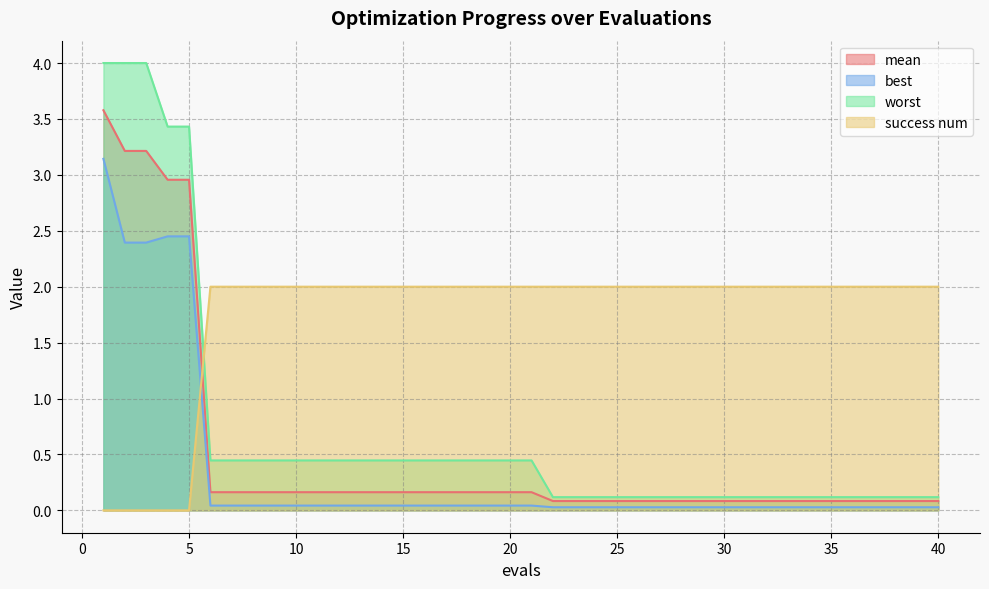

Reading left to right, list all the values displayed in this chart.

mean: 1=3.6	2=3.2	3=3.2	4=3.0	5=3.0	6=0.2	7=0.2	8=0.2	9=0.2	10=0.2	11=0.2	12=0.2	13=0.2	14=0.2	15=0.2	16=0.2	17=0.2	18=0.2	19=0.2	20=0.2	21=0.2	22=0.1	23=0.1	24=0.1	25=0.1	26=0.1	27=0.1	28=0.1	29=0.1	30=0.1	31=0.1	32=0.1	33=0.1	34=0.1	35=0.1	36=0.1	37=0.1	38=0.1	39=0.1	40=0.1
best: 1=3.1	2=2.4	3=2.4	4=2.5	5=2.5	6=0.0	7=0.0	8=0.0	9=0.0	10=0.0	11=0.0	12=0.0	13=0.0	14=0.0	15=0.0	16=0.0	17=0.0	18=0.0	19=0.0	20=0.0	21=0.0	22=0.0	23=0.0	24=0.0	25=0.0	26=0.0	27=0.0	28=0.0	29=0.0	30=0.0	31=0.0	32=0.0	33=0.0	34=0.0	35=0.0	36=0.0	37=0.0	38=0.0	39=0.0	40=0.0
worst: 1=4.0	2=4.0	3=4.0	4=3.4	5=3.4	6=0.4	7=0.4	8=0.4	9=0.4	10=0.4	11=0.4	12=0.4	13=0.4	14=0.4	15=0.4	16=0.4	17=0.4	18=0.4	19=0.4	20=0.4	21=0.4	22=0.1	23=0.1	24=0.1	25=0.1	26=0.1	27=0.1	28=0.1	29=0.1	30=0.1	31=0.1	32=0.1	33=0.1	34=0.1	35=0.1	36=0.1	37=0.1	38=0.1	39=0.1	40=0.1
success num: 1=0.0	2=0.0	3=0.0	4=0.0	5=0.0	6=2.0	7=2.0	8=2.0	9=2.0	10=2.0	11=2.0	12=2.0	13=2.0	14=2.0	15=2.0	16=2.0	17=2.0	18=2.0	19=2.0	20=2.0	21=2.0	22=2.0	23=2.0	24=2.0	25=2.0	26=2.0	27=2.0	28=2.0	29=2.0	30=2.0	31=2.0	32=2.0	33=2.0	34=2.0	35=2.0	36=2.0	37=2.0	38=2.0	39=2.0	40=2.0